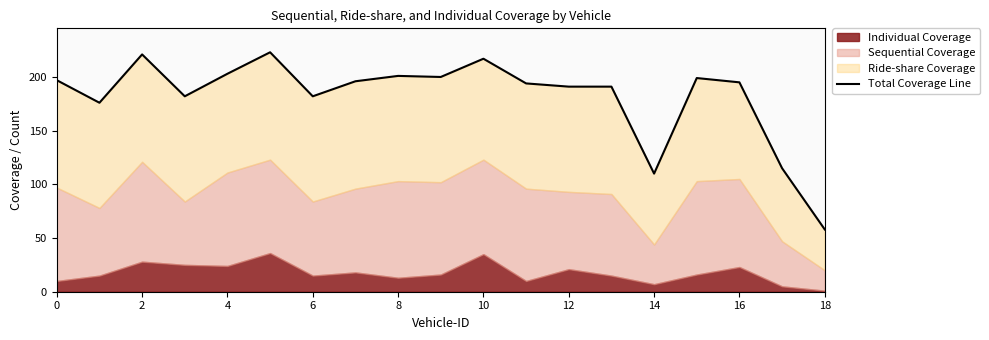

Reading left to right, what are all the values shown in this chart?

197	176	221	182	203	223	182	196	201	200	217	194	191	191	110	199	195	115	58